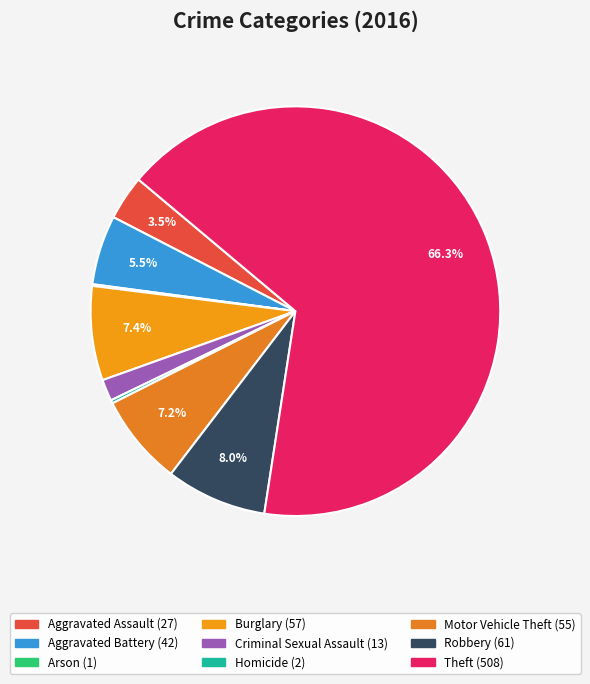

Which category has the smallest portion of the pie?

Arson